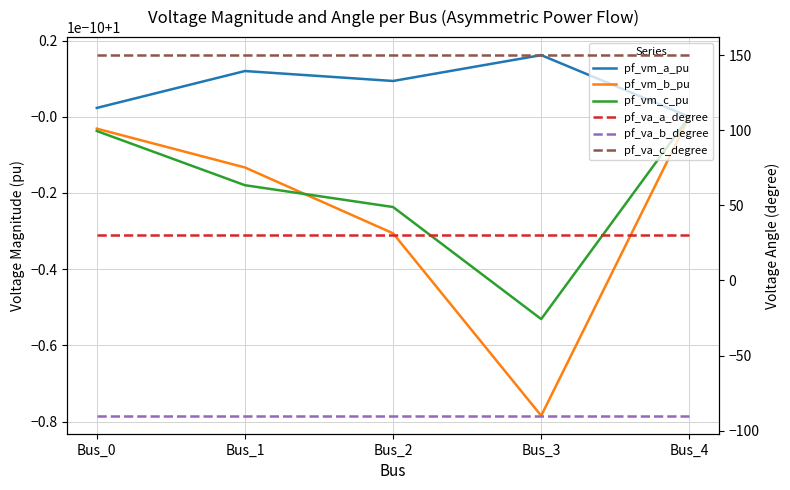

How many pf_vm_a_pu values are between 1 and 2?

5